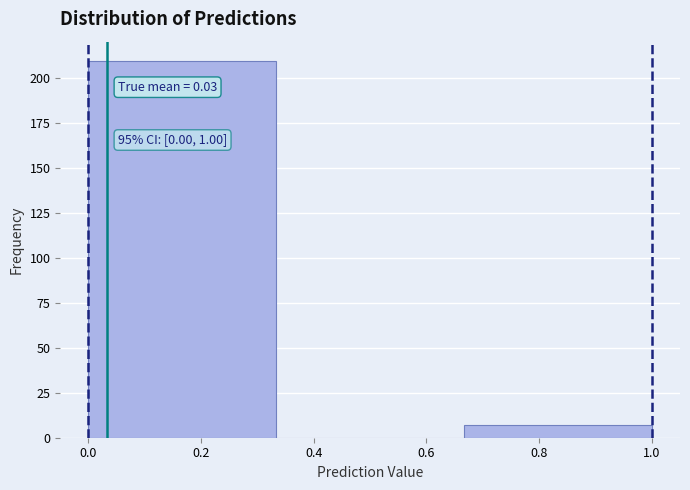

Over which range of the x-axis is the bar tallest?

0.00 to 0.34